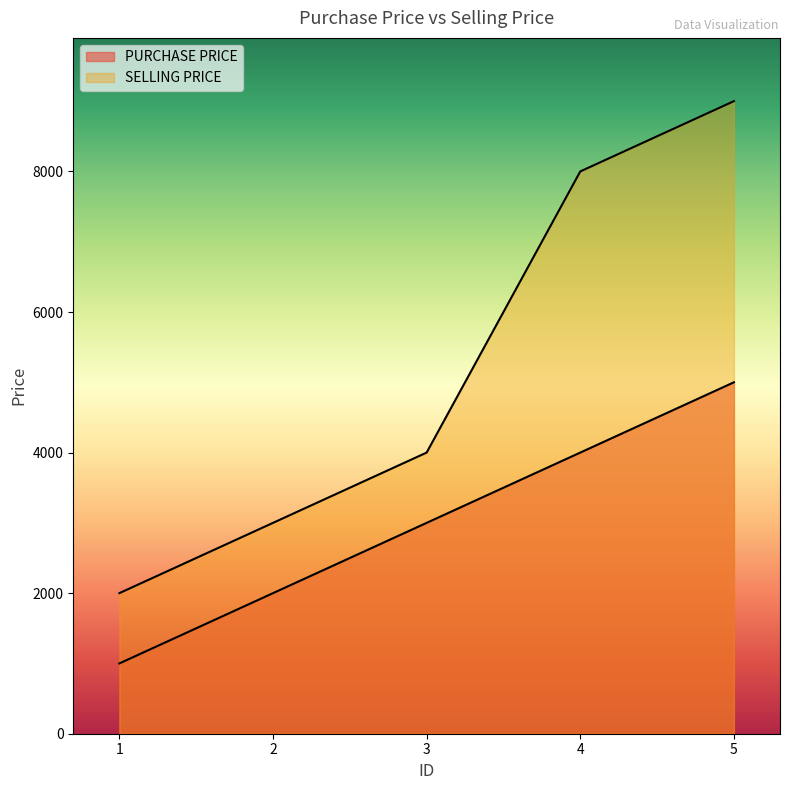

Reading left to right, extract all data points from this chart.

PURCHASE PRICE: 1000	2000	3000	4000	5000
SELLING PRICE: 2000	3000	4000	8000	9000